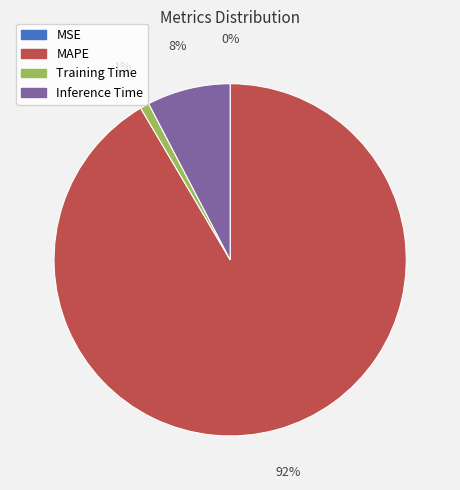

To the nearest percent, what is the difference between the largest and smallest slice percentages?

91%